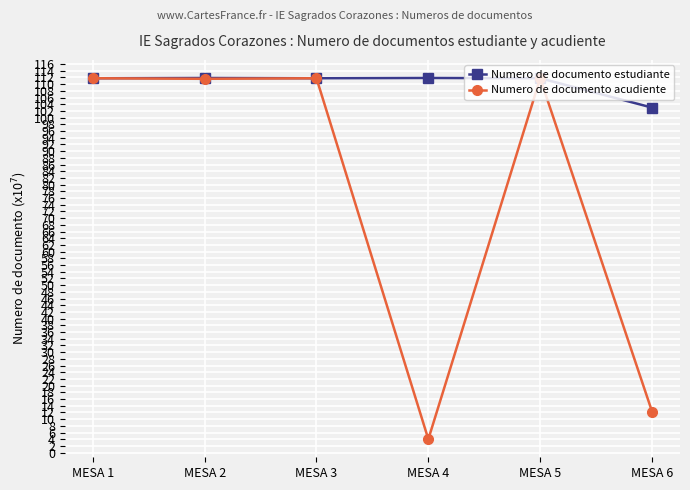

Read the Numero de documento acudiente value at MESA 5.

111.8